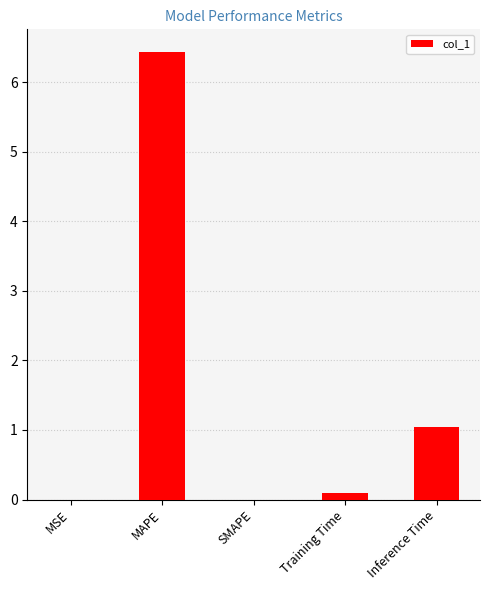

How many series are shown in this chart?

1